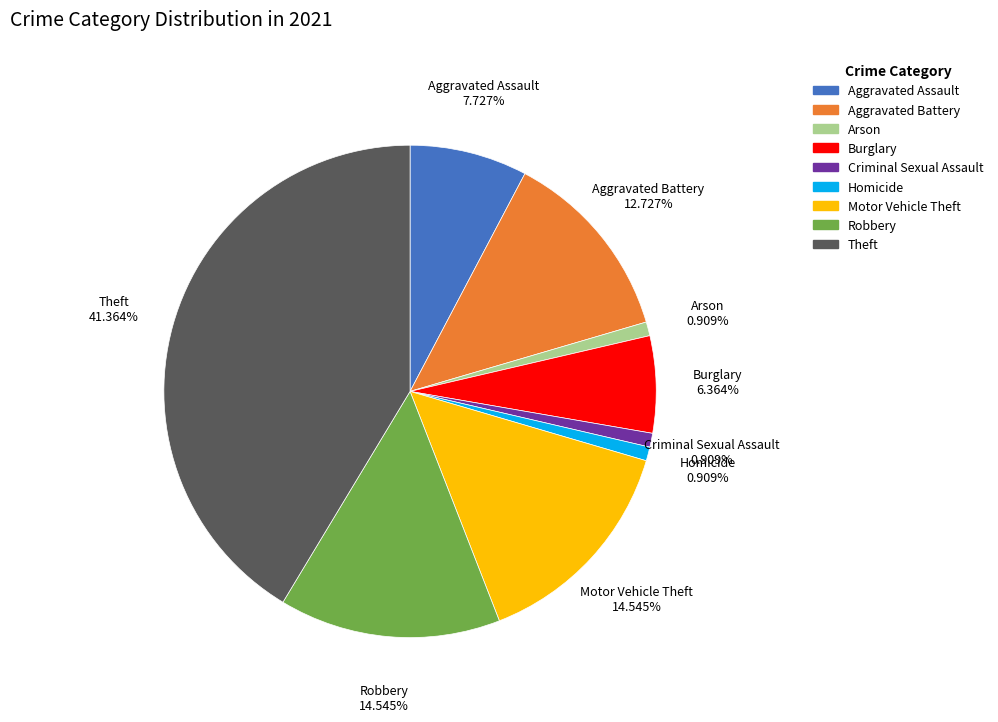

To the nearest percent, what is the difference between the Arson and Aggravated Battery slice percentages?

12%